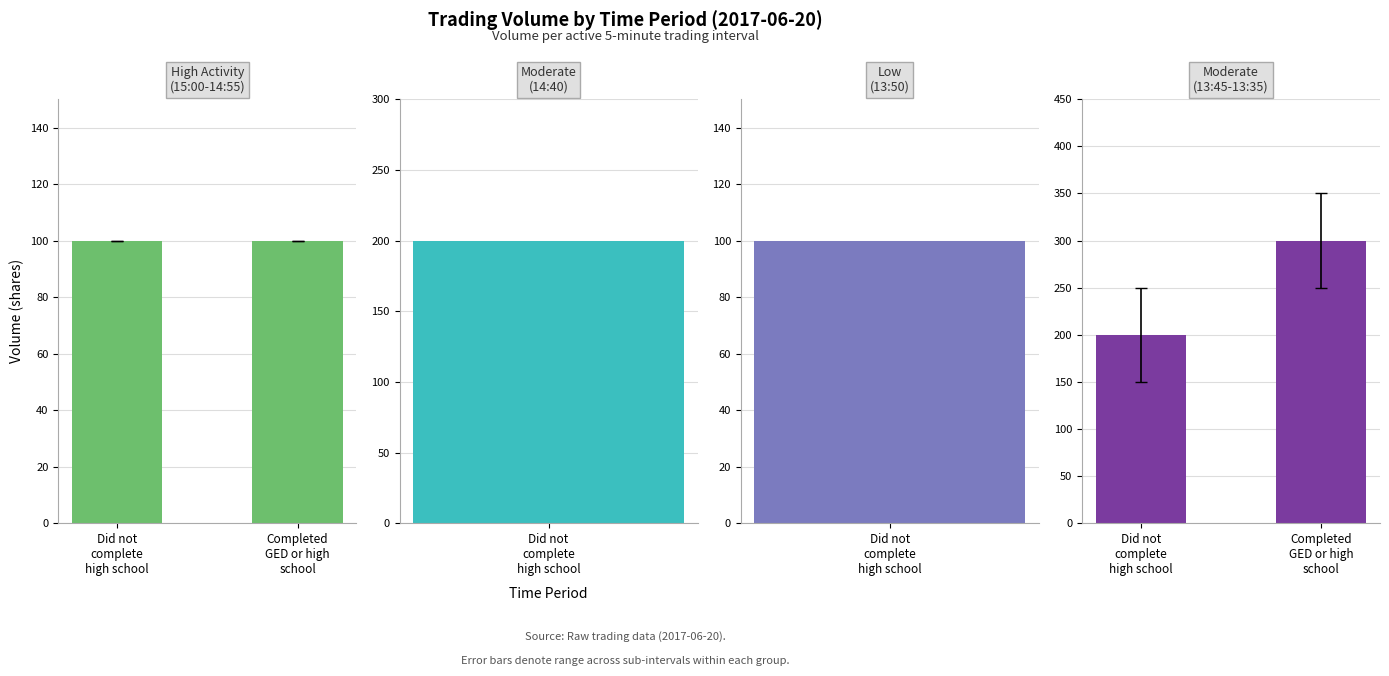

True or false: Moderate
(13:45-13:35) has a value of 486 at Completed
GED or high
school.

False